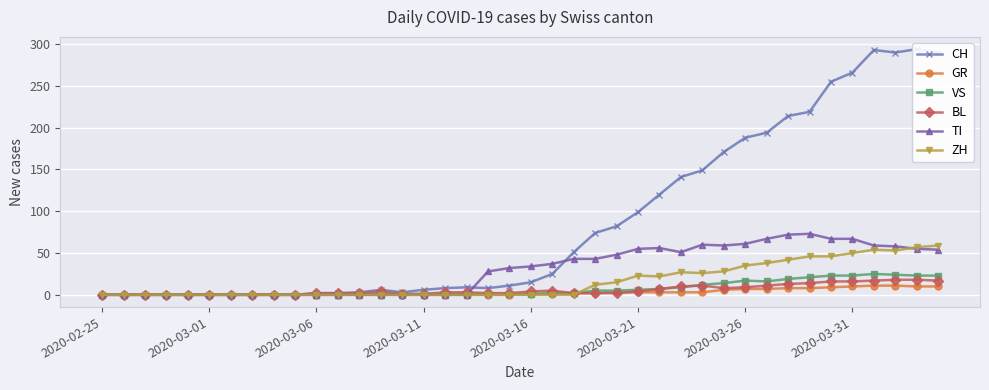

How many categories are shown in the chart?

40